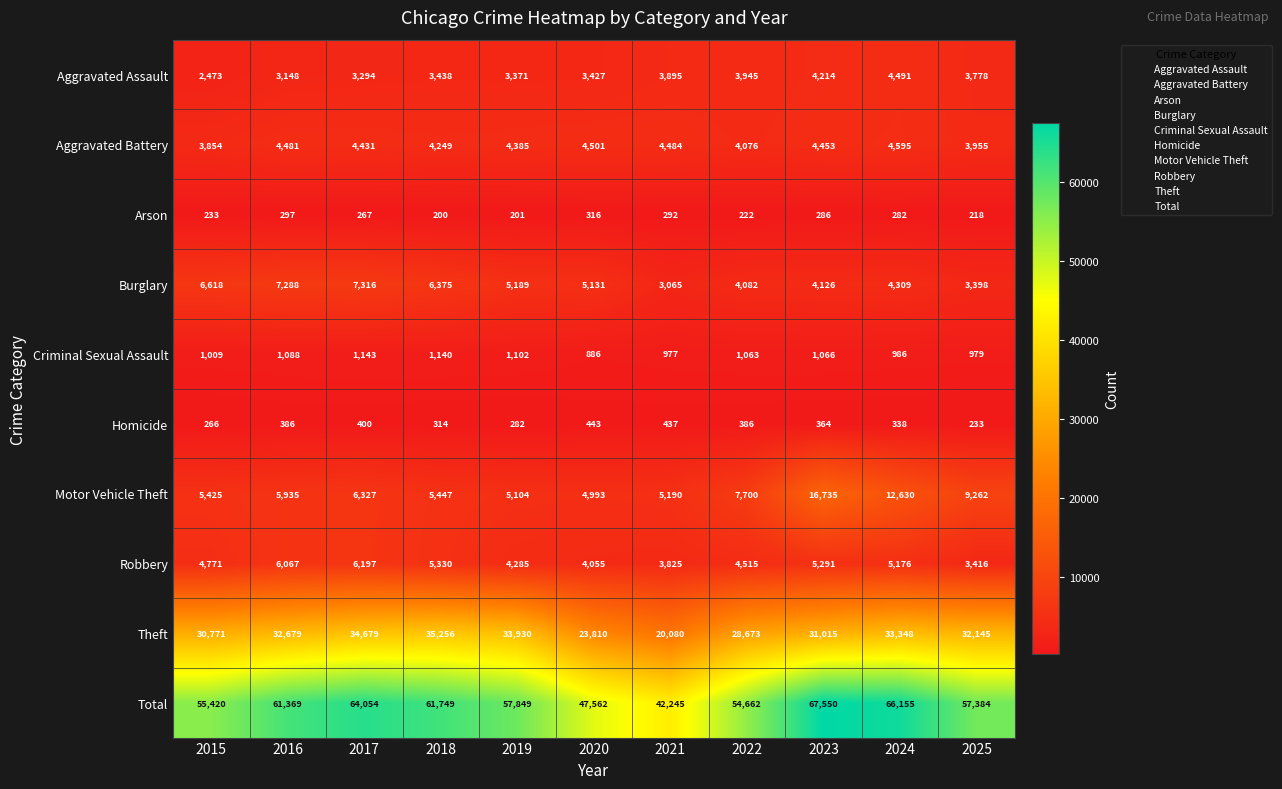

Which series has the largest range (max minus min)?

Total